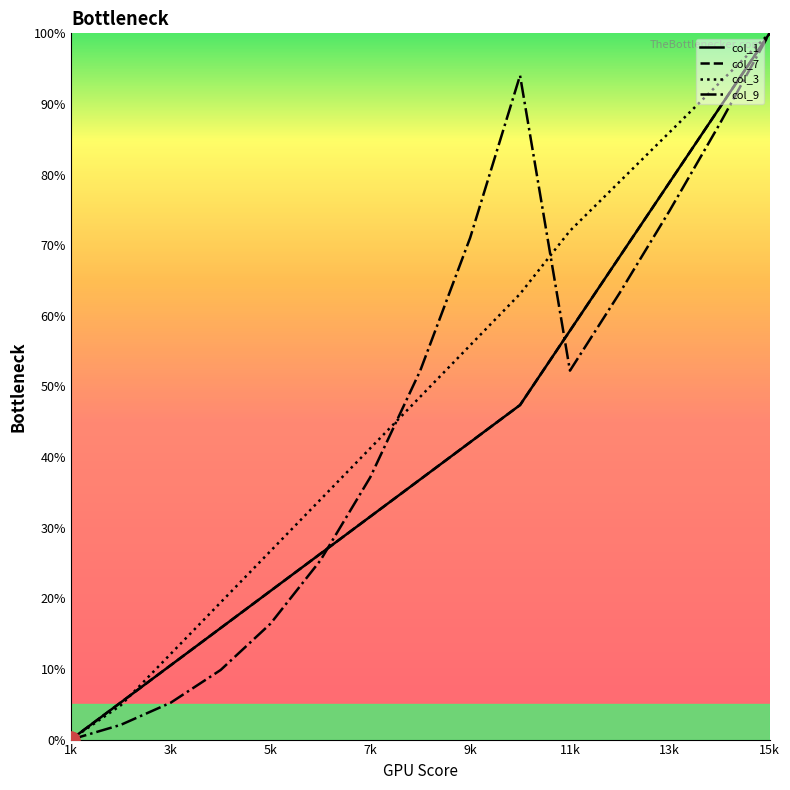

Does the chart display data point markers on the line(s)?

No